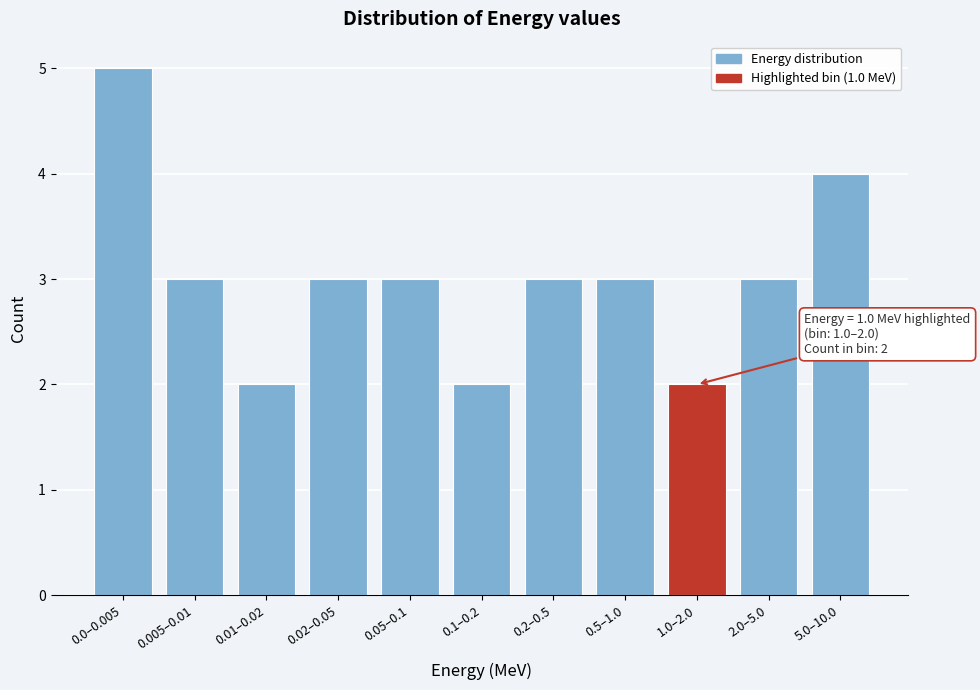

Reading right to left, what are all the values shown in this chart?

4	3	2	3	3	2	3	3	2	3	5